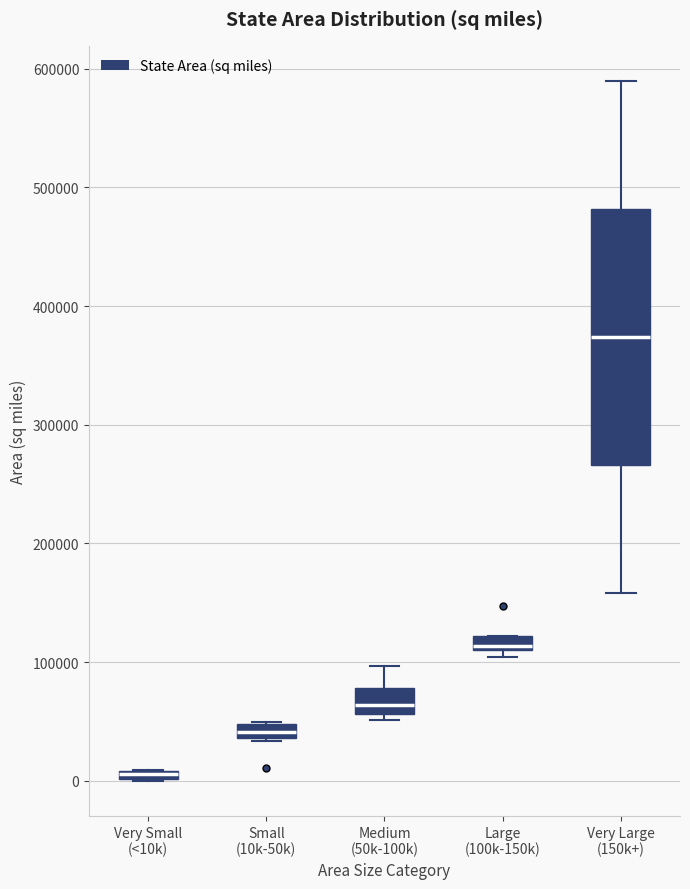

Where is the lower edge of the box for Very Large (150k+) on the y-axis? The values are not printed on the chart, so give them approximately, as read against the axis.

270000